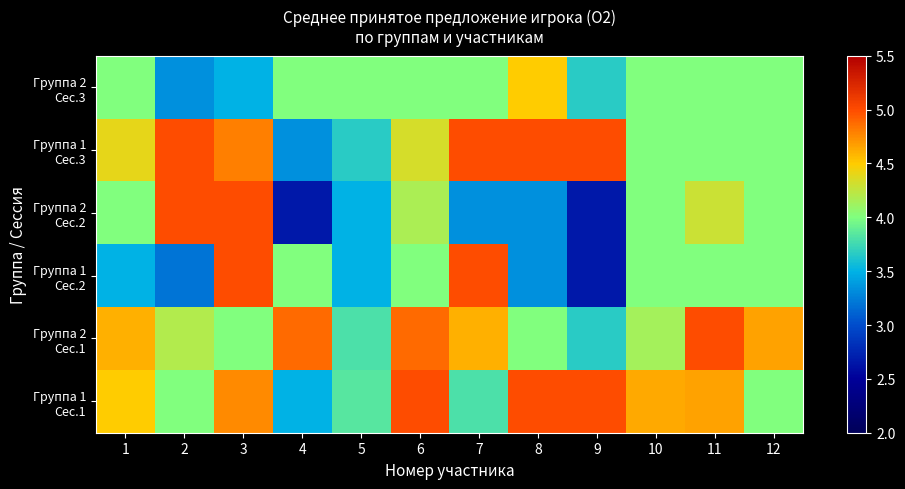

Which series has the largest range (max minus min)?

Группа 1 Сес.2